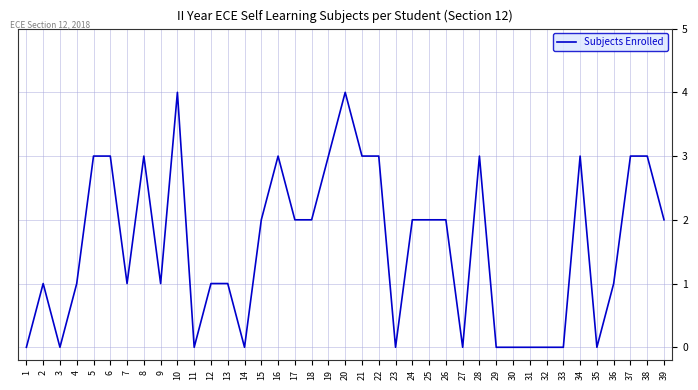

Reading left to right, extract all data points from this chart.

0	1	0	1	3	3	1	3	1	4	0	1	1	0	2	3	2	2	3	4	3	3	0	2	2	2	0	3	0	0	0	0	0	3	0	1	3	3	2